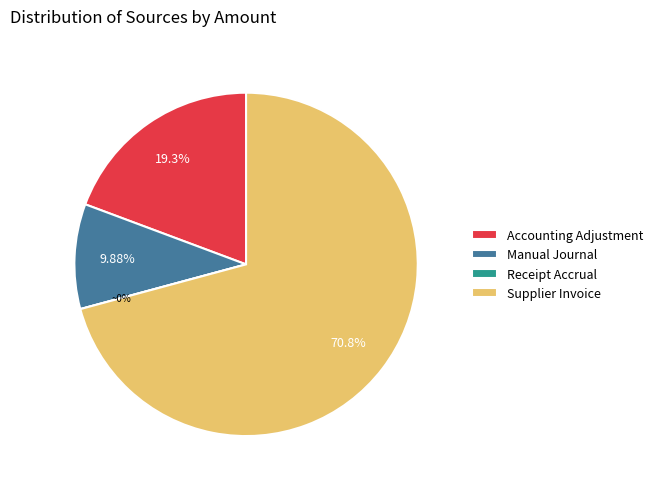

To the nearest percent, what portion does Manual Journal represent?

10%